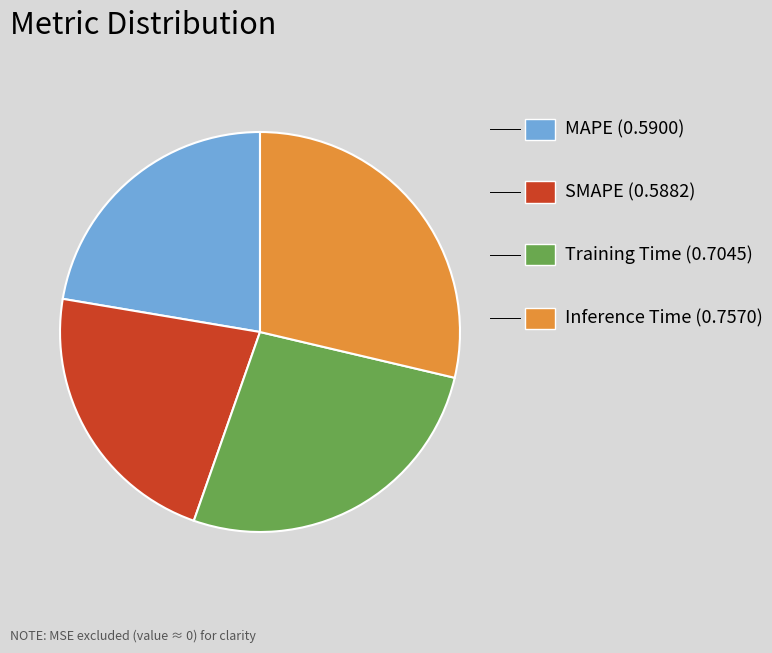

Is there a majority slice in this chart?

No